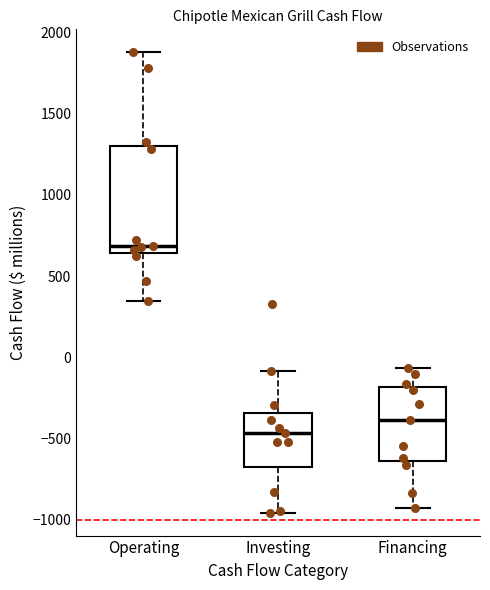

Where is the lower edge of the box for Investing on the y-axis? The values are not printed on the chart, so give them approximately, as read against the axis.

-700